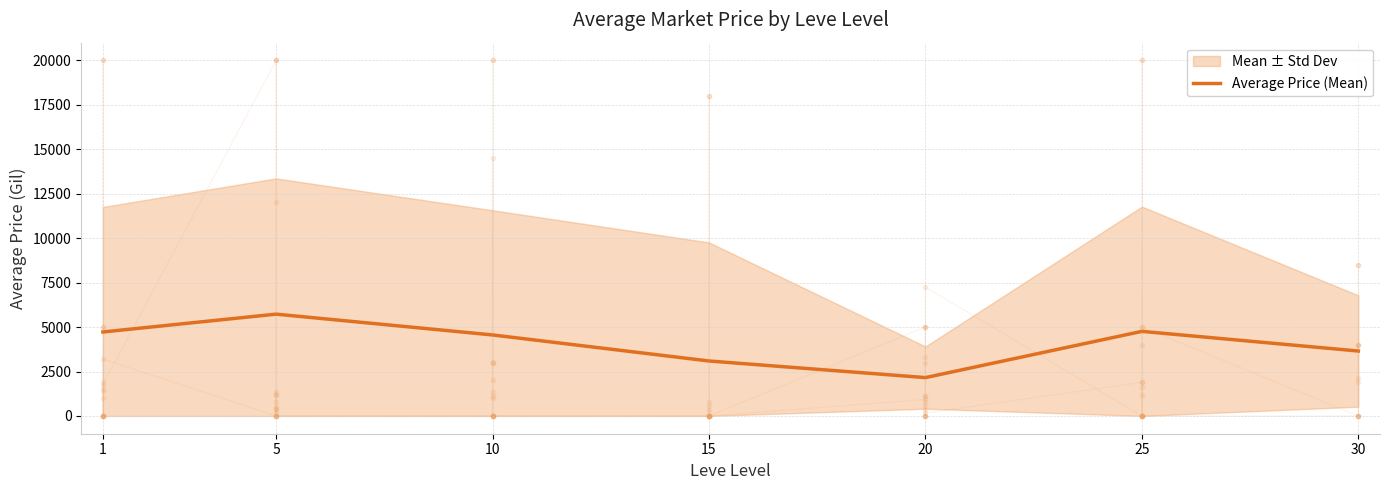

At which category does the data reach its first local valley?

20